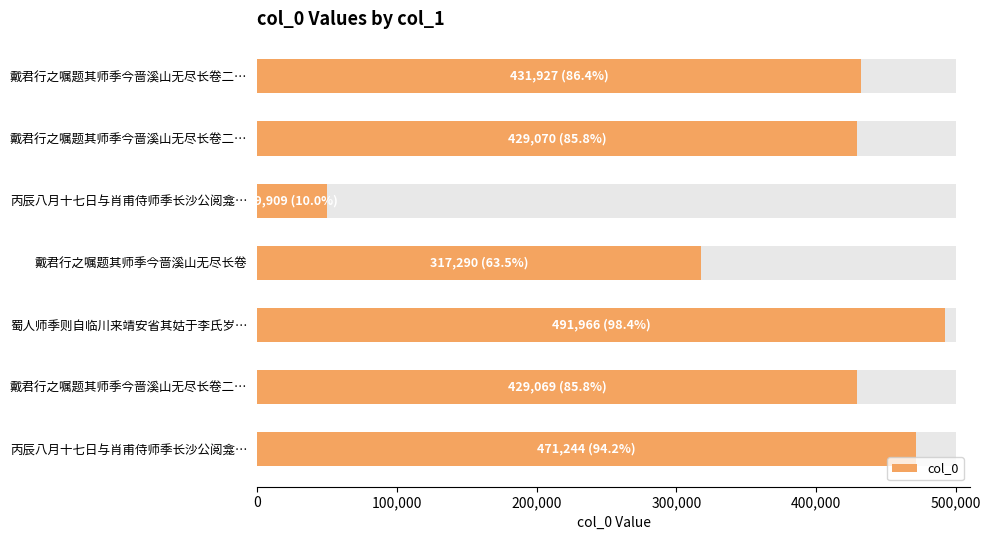

What is the value of the 4th bar from the left?

317290